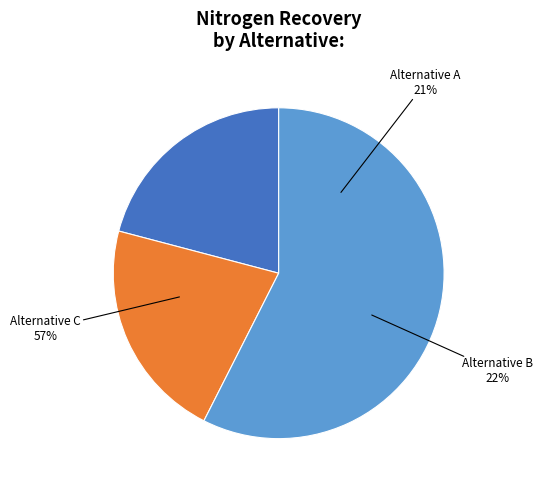

To the nearest percent, what is the difference between the largest and smallest slice percentages?

37%